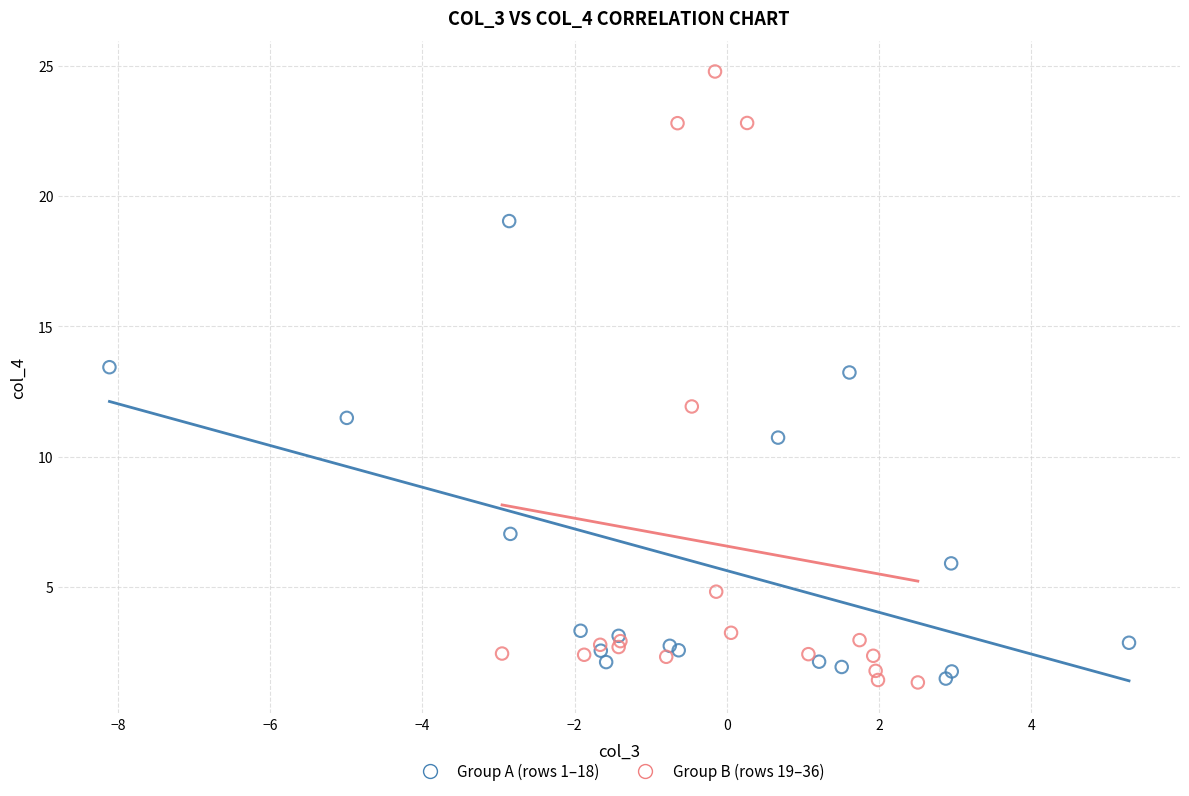

Which series reaches the maximum Y coordinate?

Group B (rows 19–36)